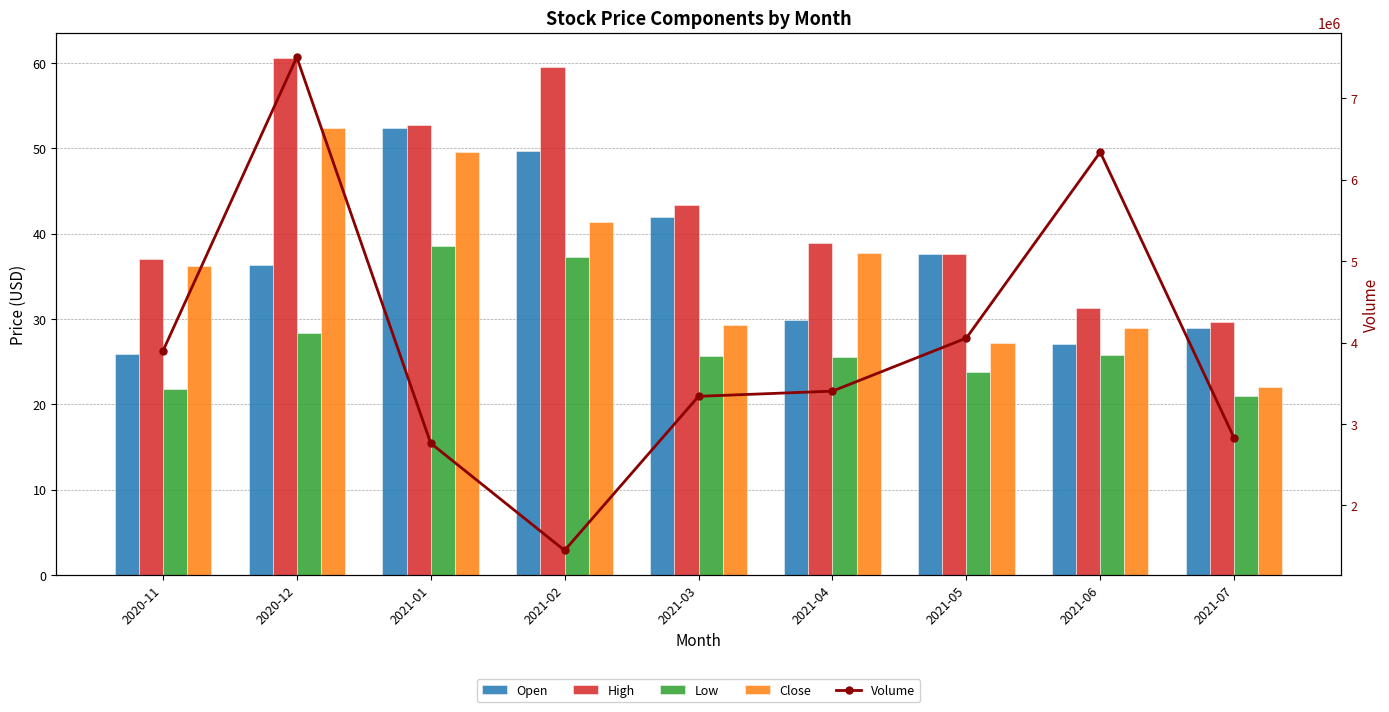

What is the sum of the Volume values at 2020-11 and 2021-01?

6658800.0